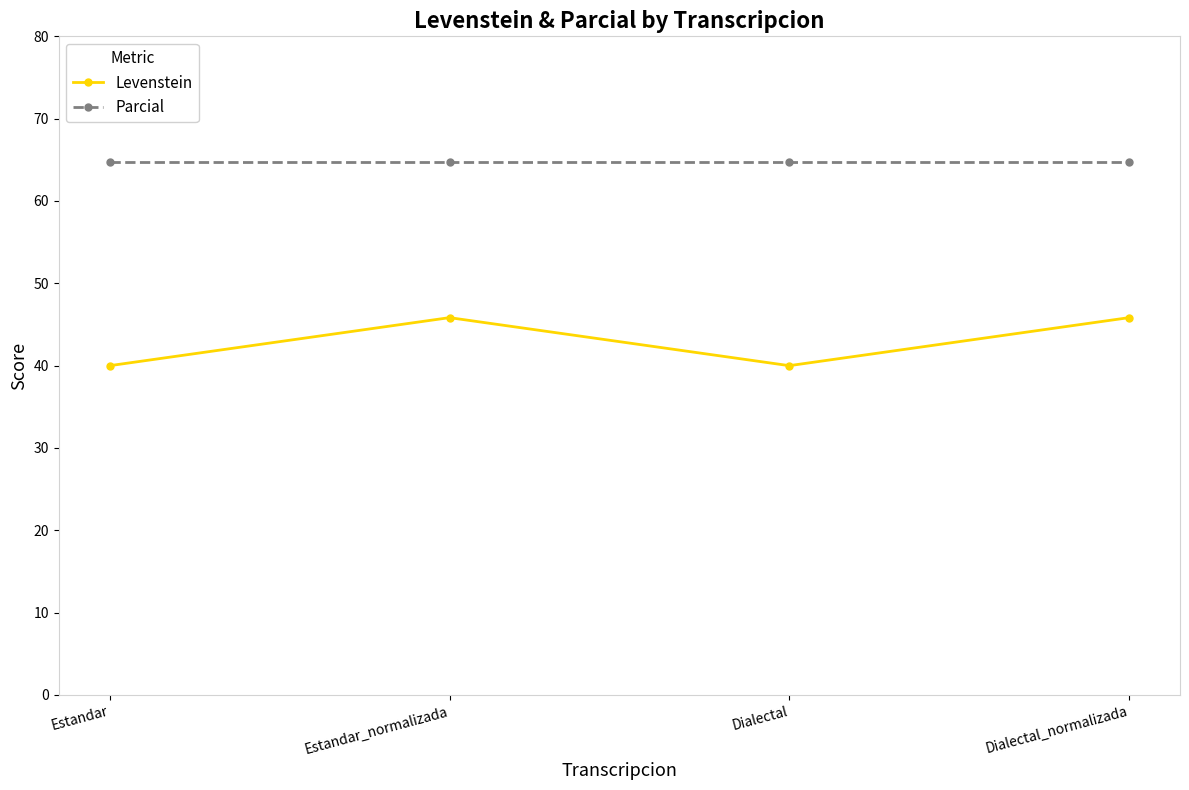

At how many categories does at least one series exceed 48?

4